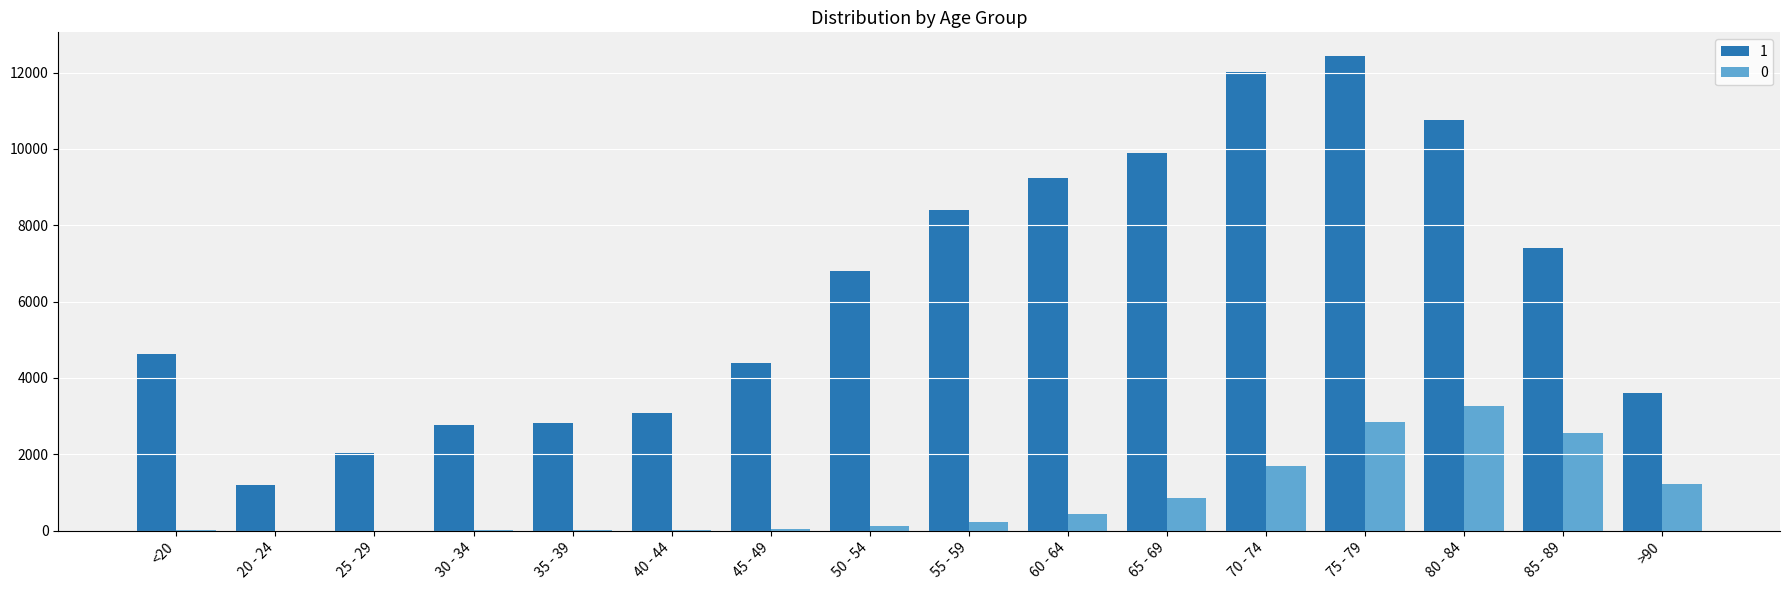

Which category has the highest value across all series?

75 - 79